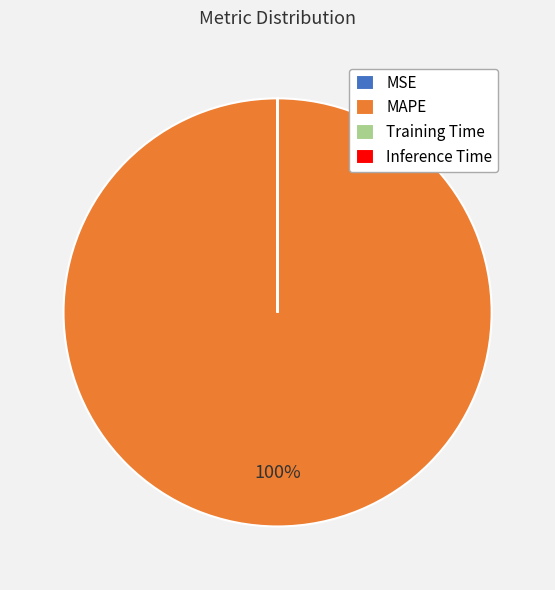

To the nearest percent, what is the average slice percentage?

25%